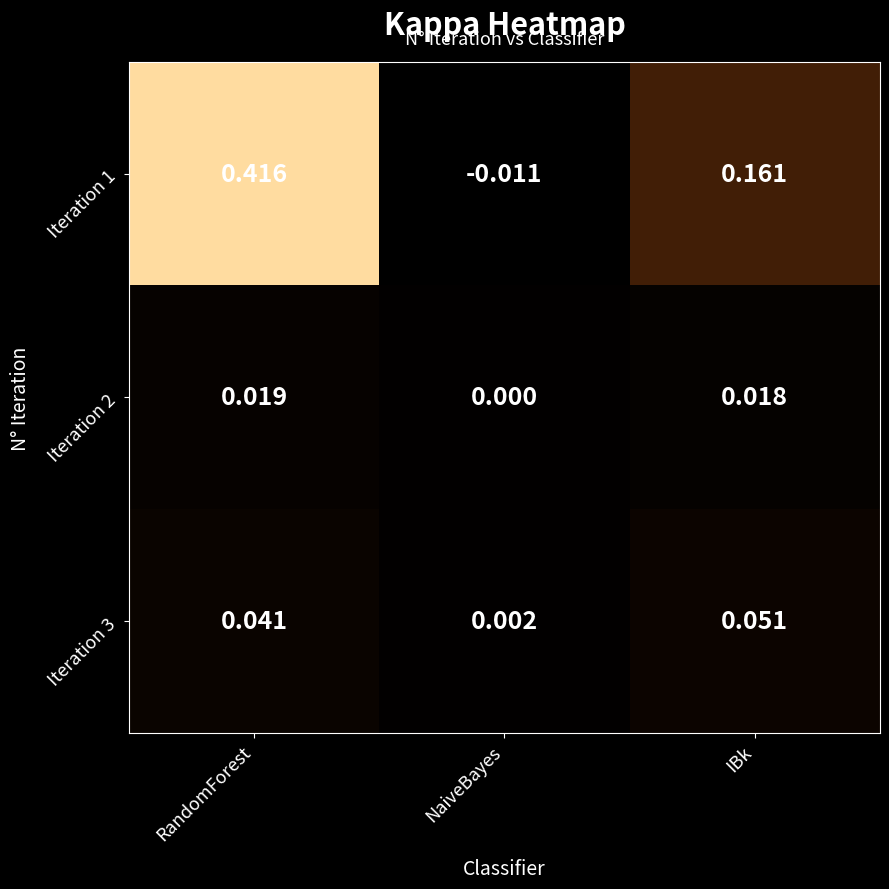

At which category is the sum across all series the highest?

RandomForest